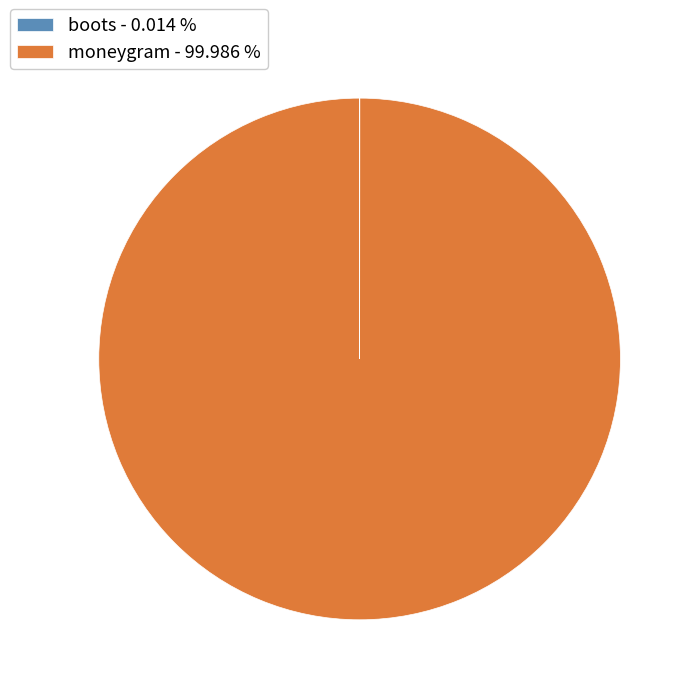

The moneygram slice represents 92% of the pie. True or false?

False